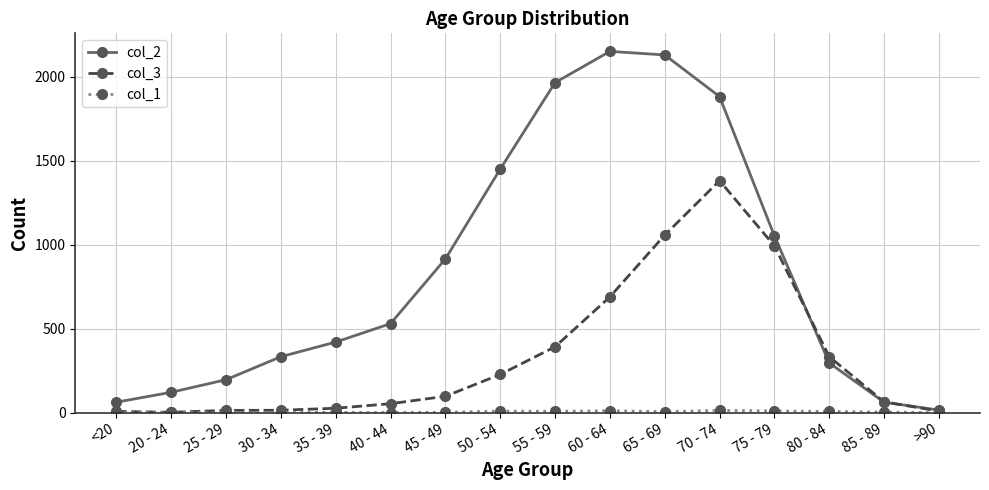

Which series changed the most between 45 - 49 and 60 - 64?

col_2